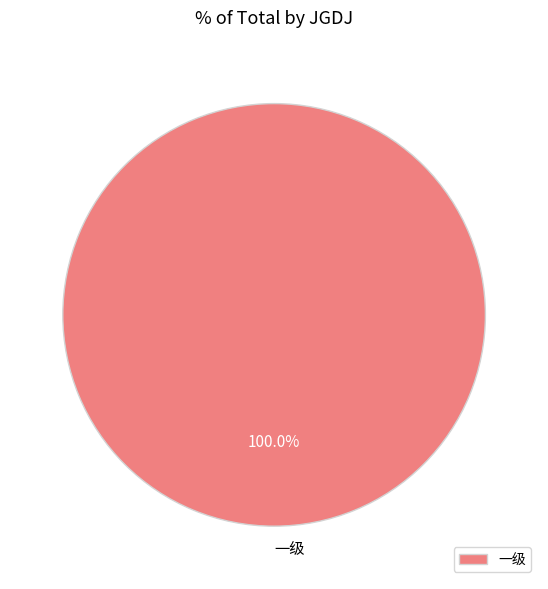

Which category accounts for the majority?

一级